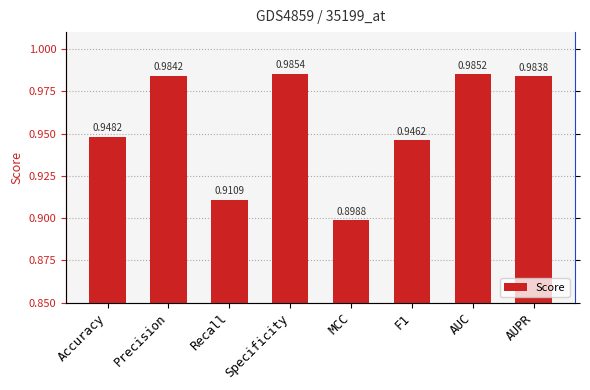

Count the values in the range 0 to 1.

8